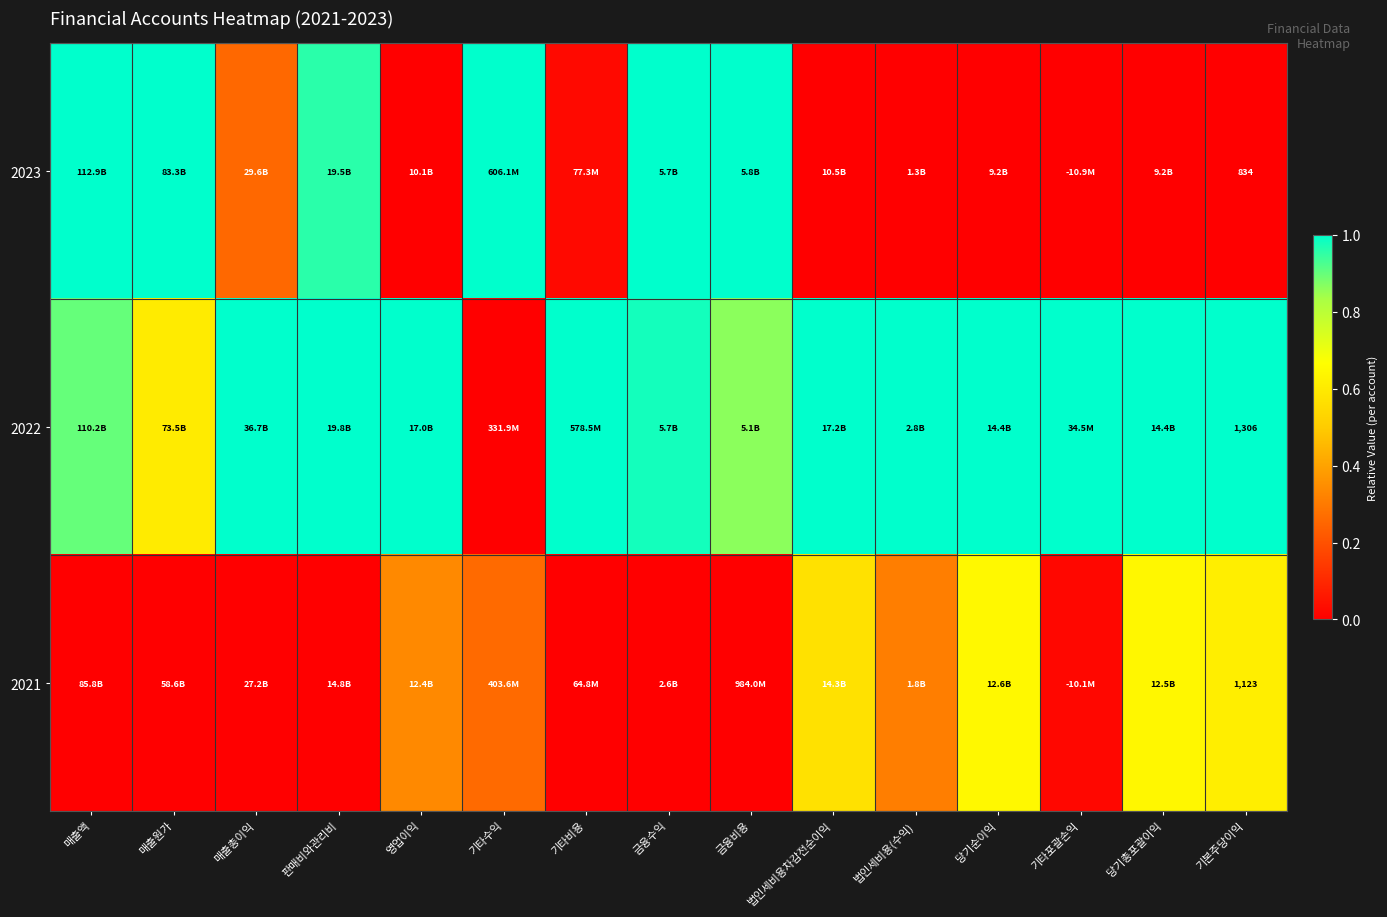

Which has a higher value, 매출액 or 기타수익?

매출액